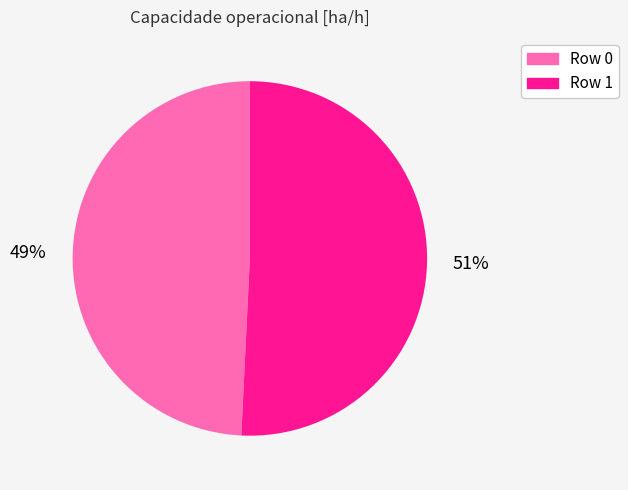

What percentage is the Row 1 slice, to the nearest percent?

51%